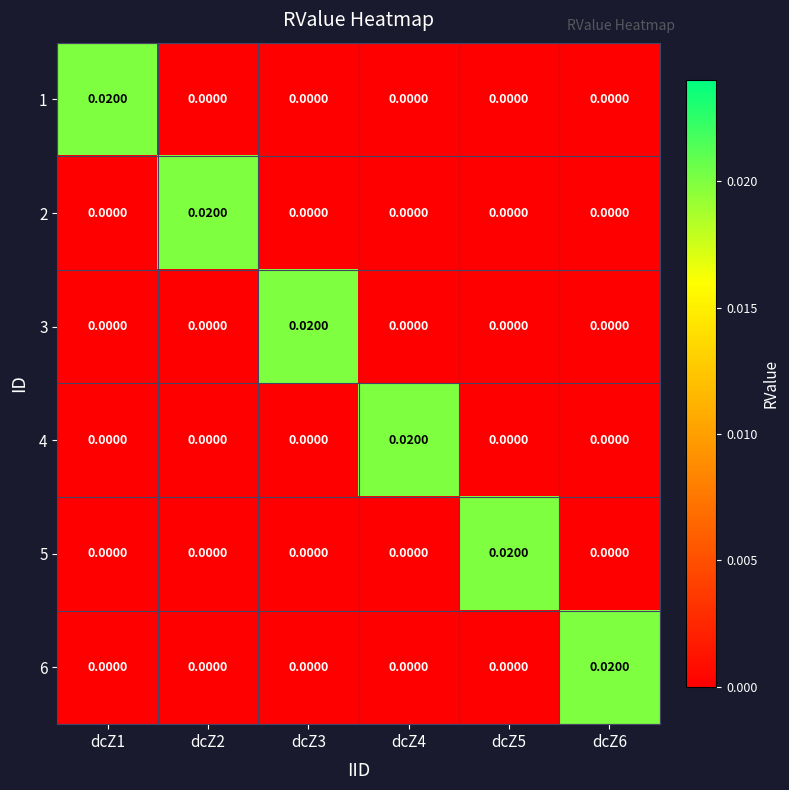

Which has a higher value, dcZ3 or dcZ4?

dcZ3